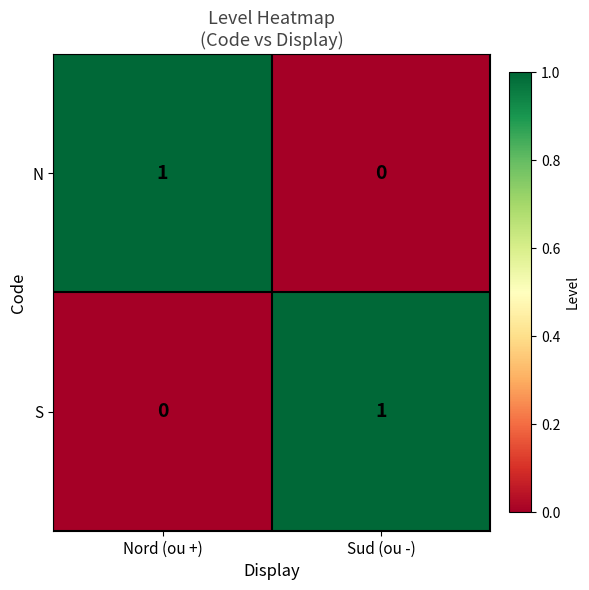

What is the total value across all series at Sud (ou -)?

1